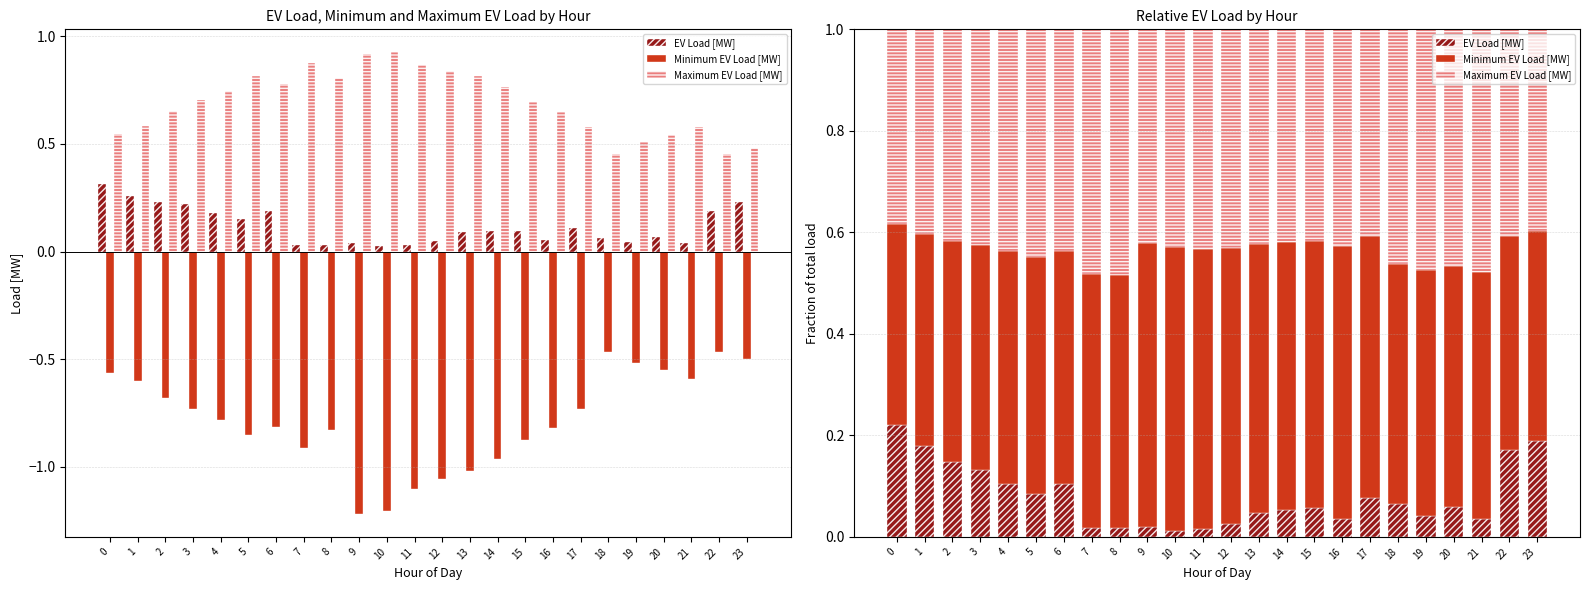

Between 20 and 22, which is larger?

22